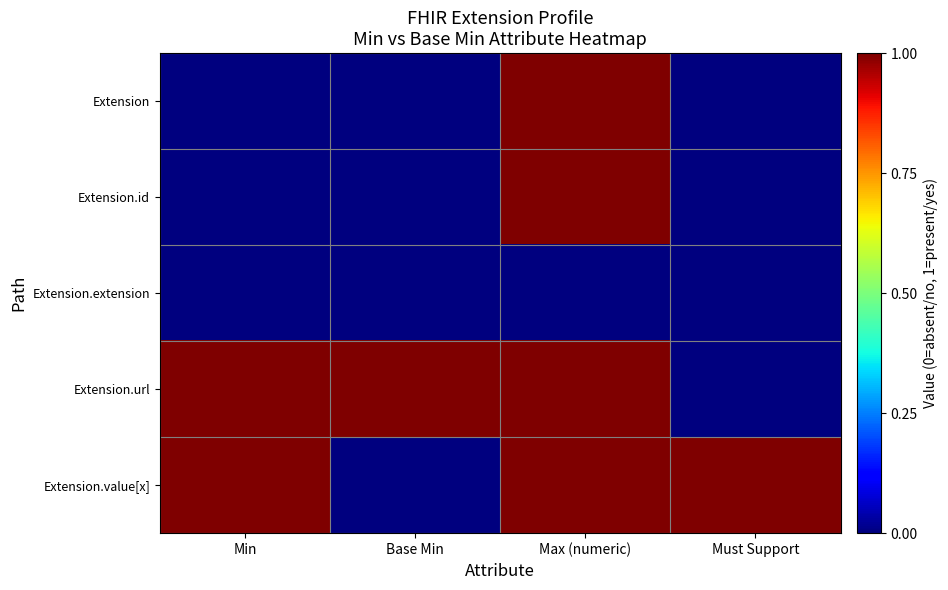

At which category is the sum across all series the highest?

Max (numeric)